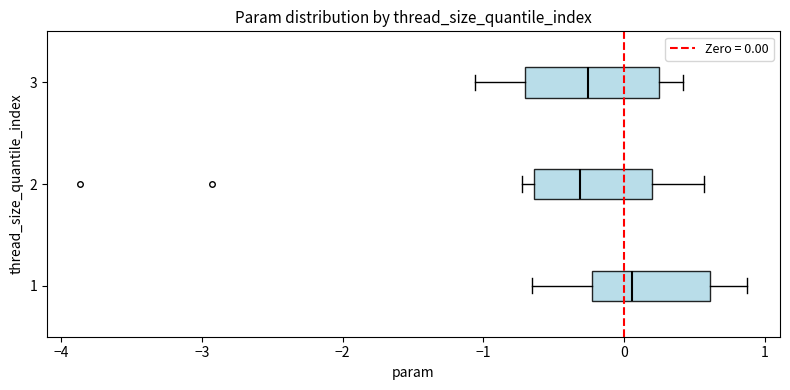

Which box is the widest, from its left edge to its right edge?

3